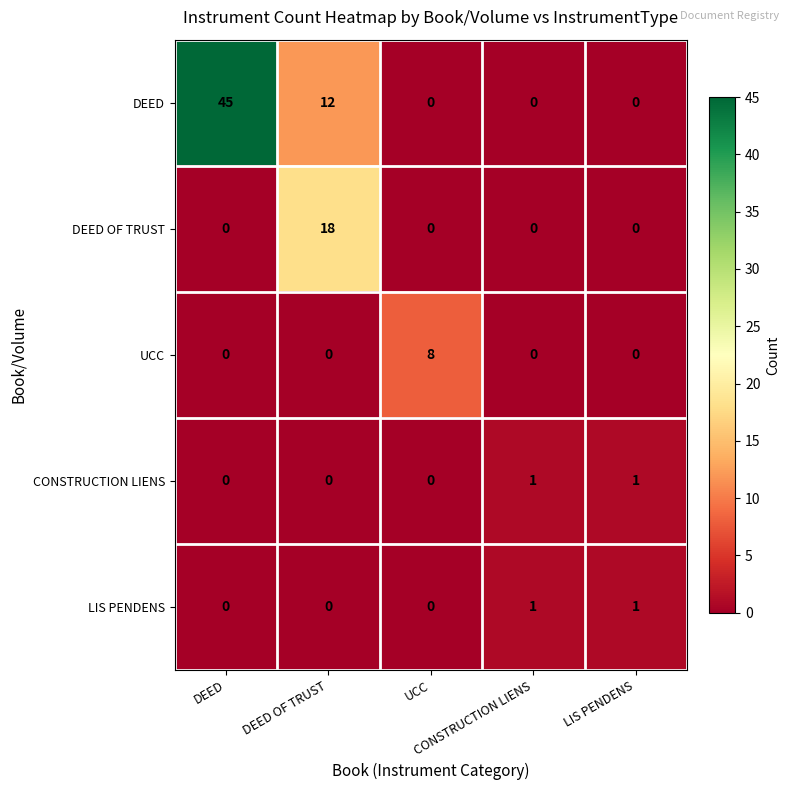

What is the maximum value shown in the chart?

45